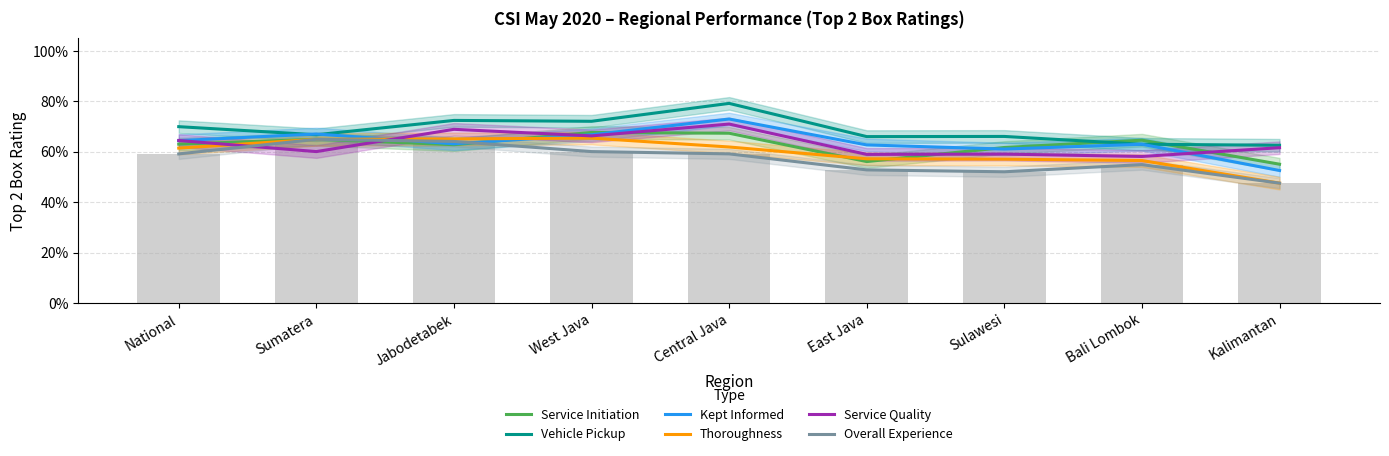

Where is Vehicle Pickup nearest to the value 0?

Kalimantan